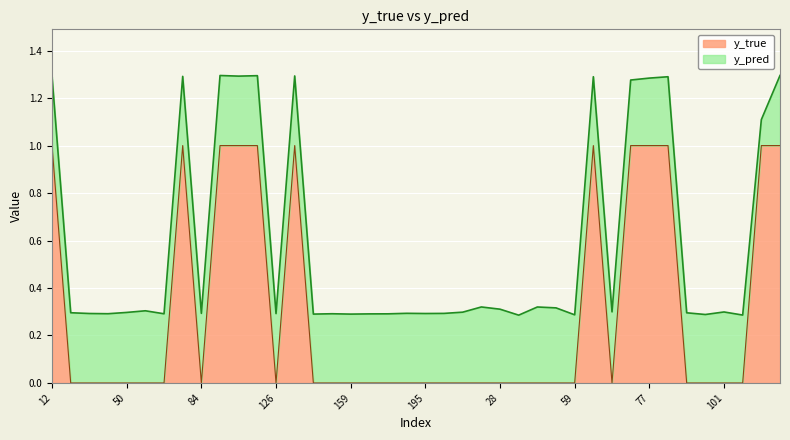

How many points are higher than both their immediate neighbors (excluding endpoints)?

3